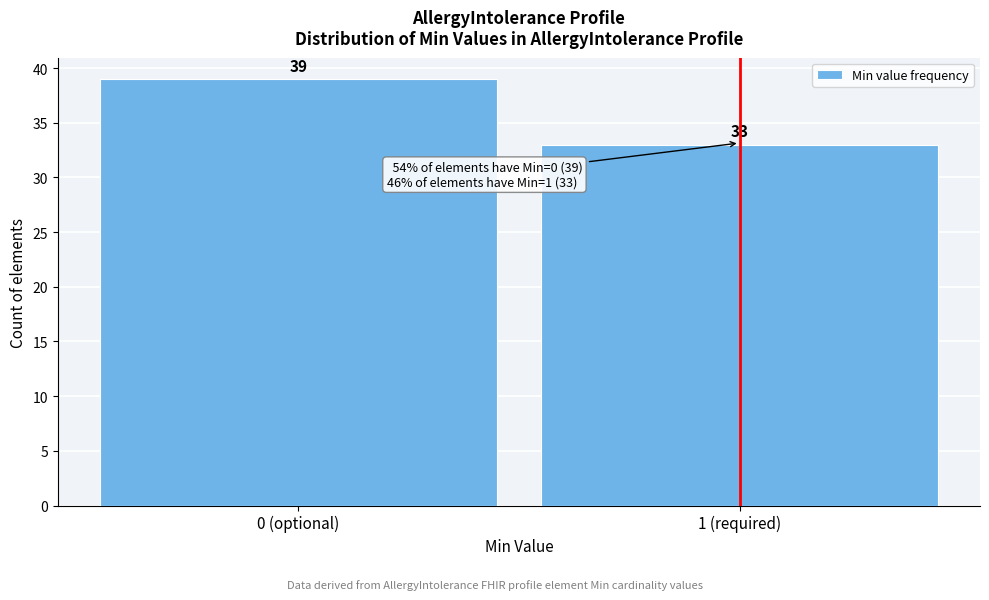

Reading left to right, what are all the values shown in this chart?

39	33